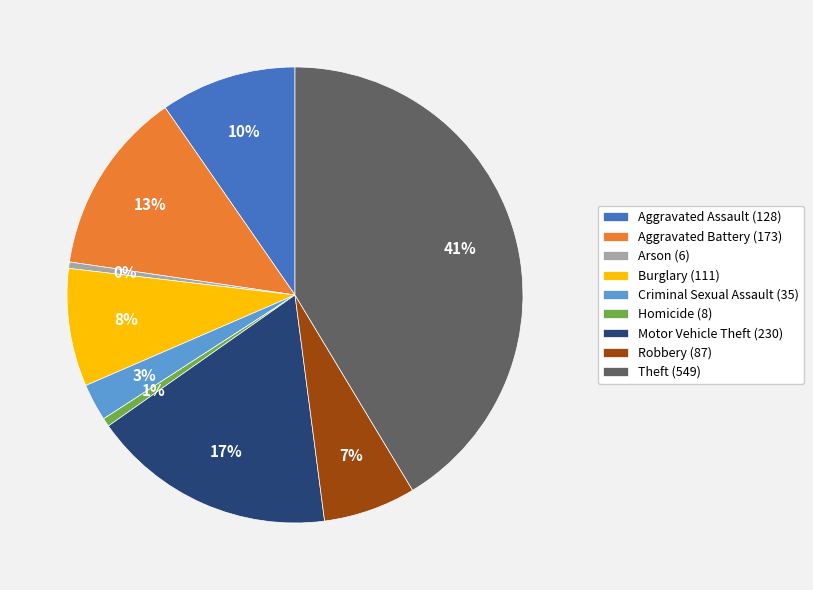

How many slices are in this pie chart?

9